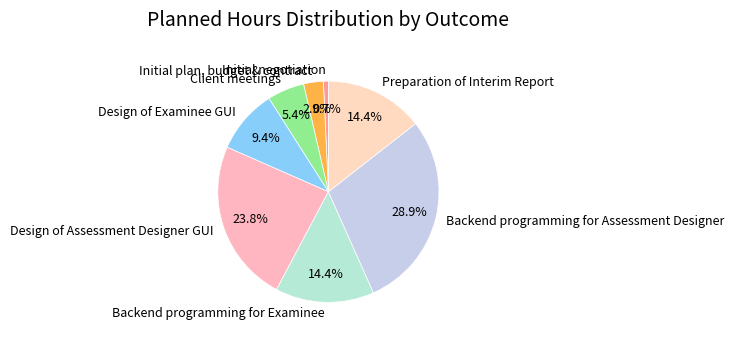

Is the sum of Preparation of Interim Report and Backend programming for Assessment Designer greater than half?

No